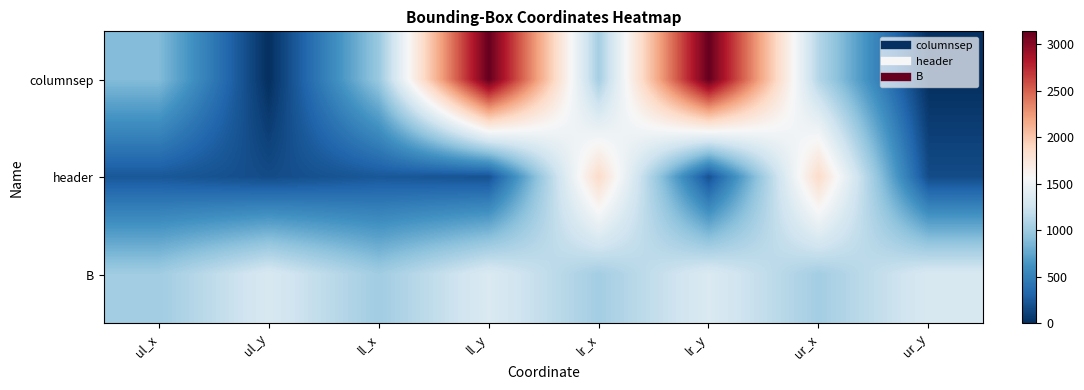

Which label corresponds to the smallest value in the chart?

ul_y